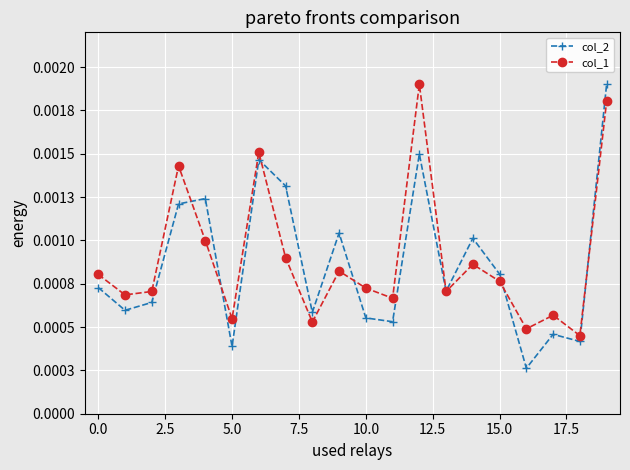

How many interior local valleys does the col_1 series have?

7